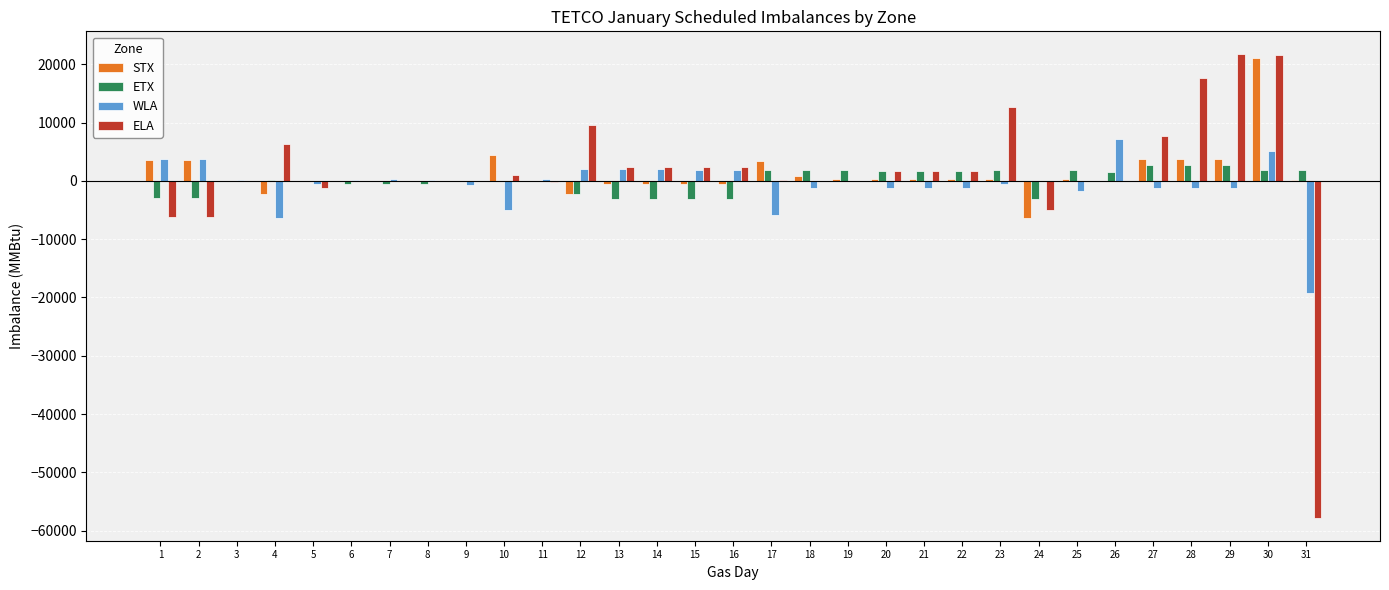

What is the sum of all STX values?

37024